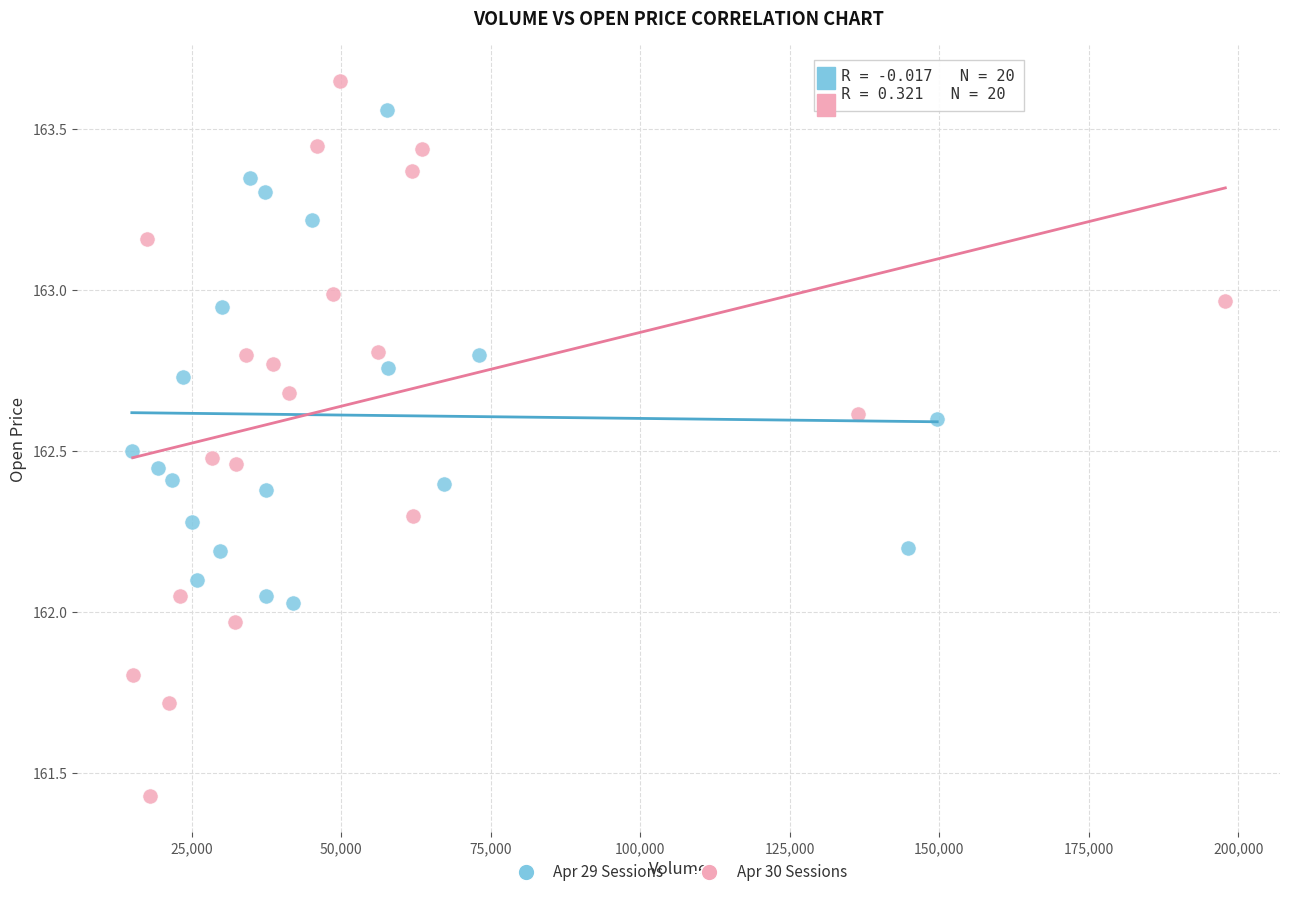

Which series has the largest Y range (max minus min)?

Apr 30 Sessions